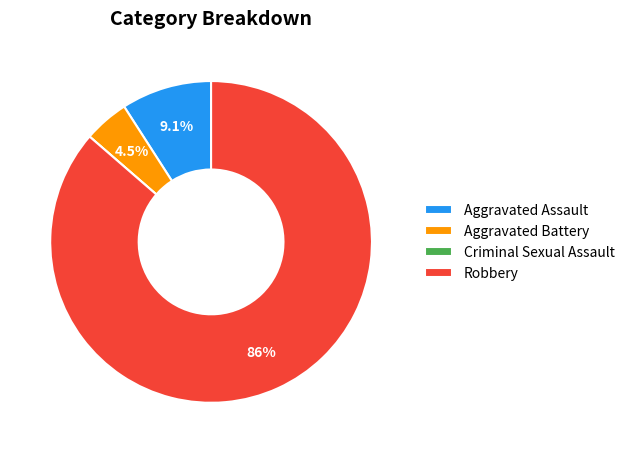

Do Aggravated Battery and Aggravated Assault together represent more than half of the pie?

No